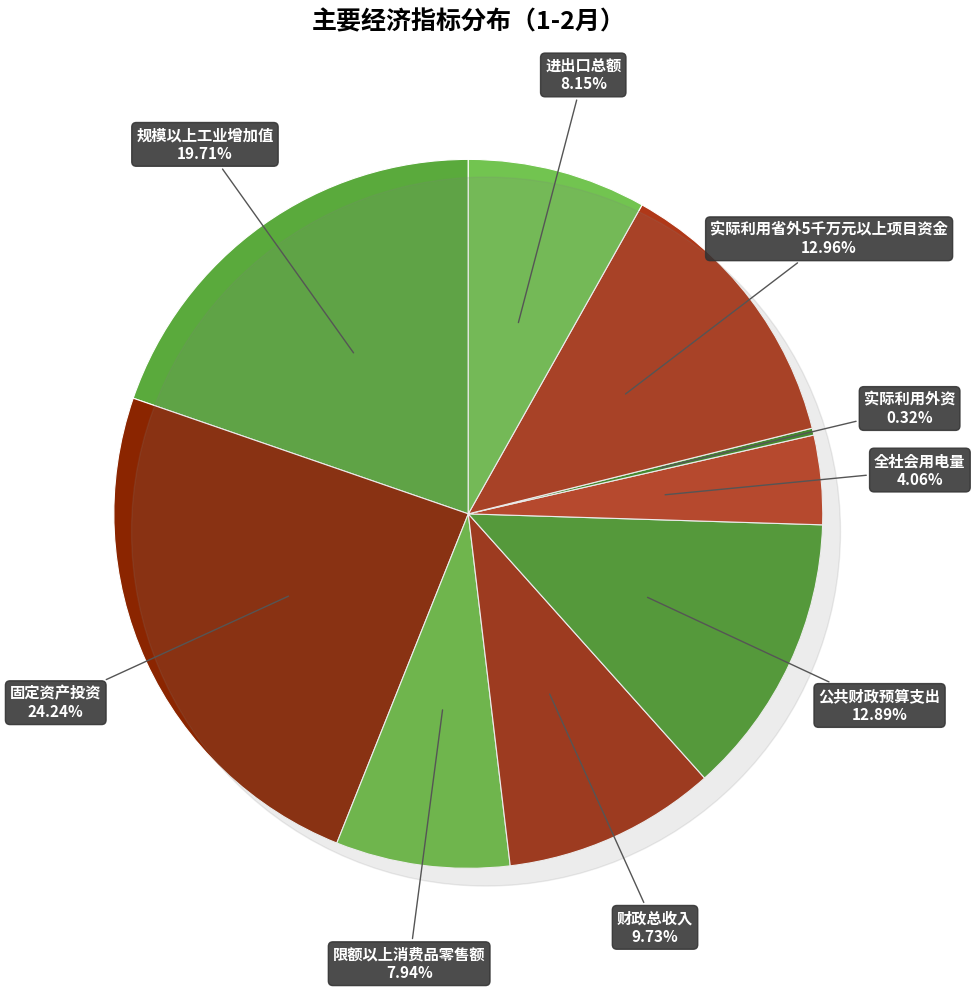

What percentage do 进出口总额 and 限额以上消费品零售额 together represent?

16.1%